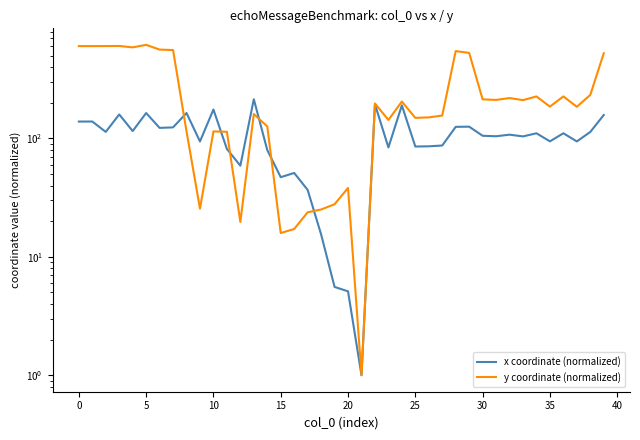

How many lines are shown in the chart?

2